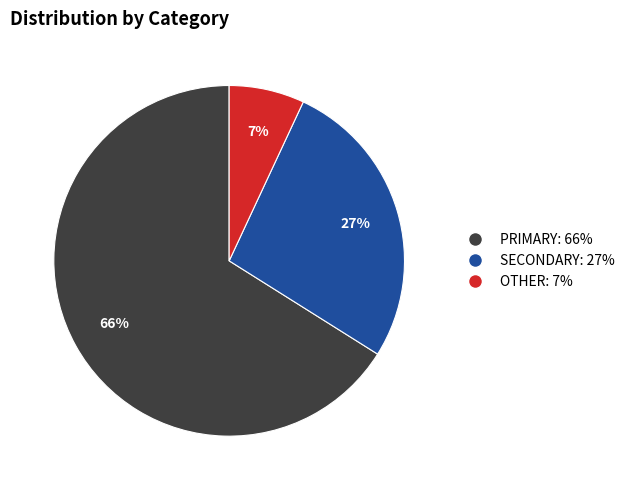

Which has a higher value, SECONDARY or OTHER?

SECONDARY